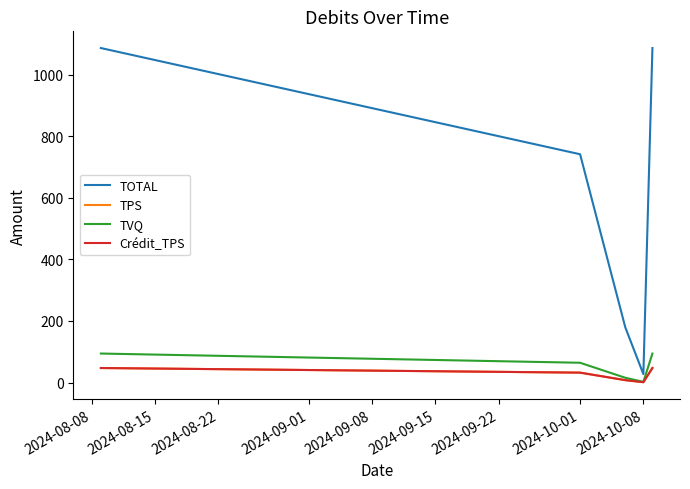

Reading left to right, extract all data points from this chart.

TOTAL: 1086.5	741.6	179.3	27.4	1086.5
TPS: 47.2	32.2	7.8	1.2	47.2
TVQ: 94.3	64.3	15.6	2.4	94.3
Crédit_TPS: 47.2	32.2	7.8	1.2	47.2